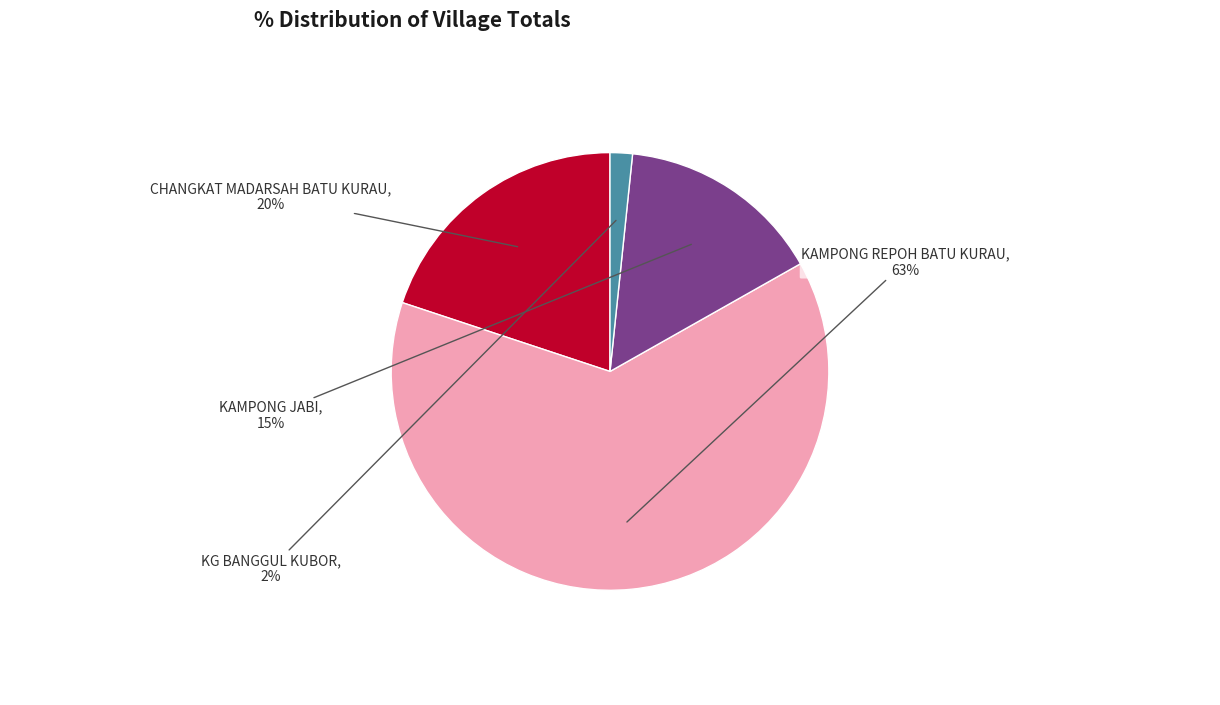

To the nearest percent, what portion does KAMPONG REPOH BATU KURAU represent?

63%